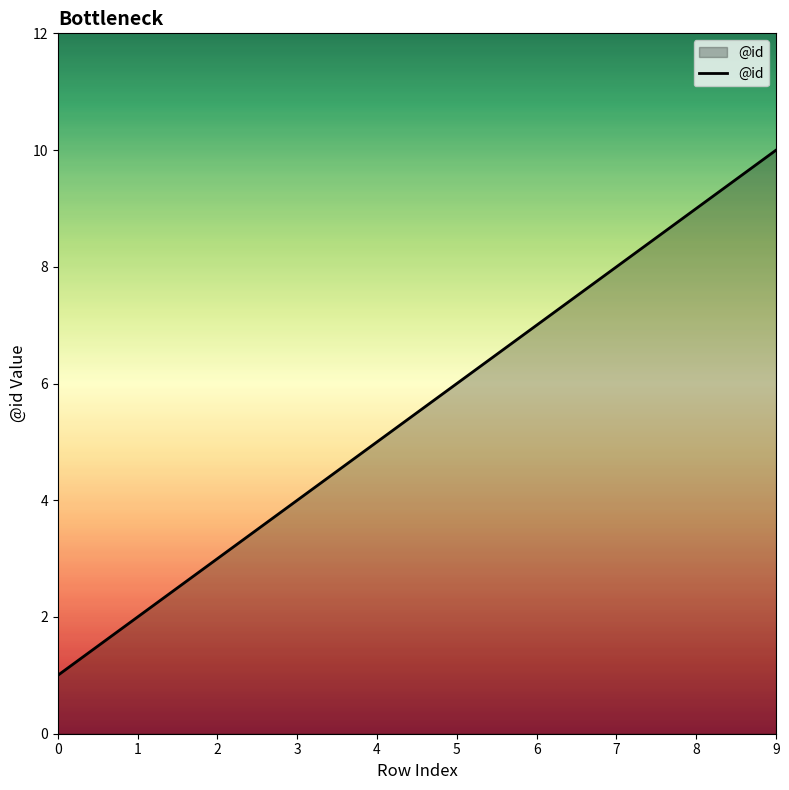

List the labels in order of value, largest first.

9, 8, 7, 6, 5, 4, 3, 2, 1, 0